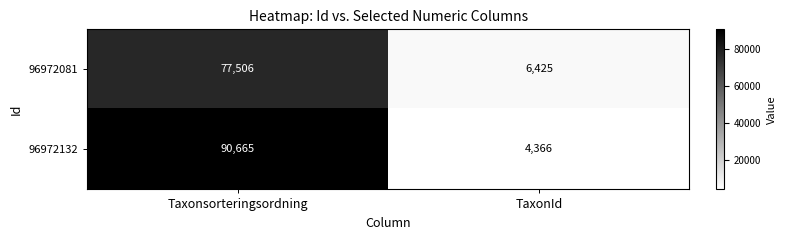

True or false: 96972132 has a value of 60742 at Taxonsorteringsordning.

False